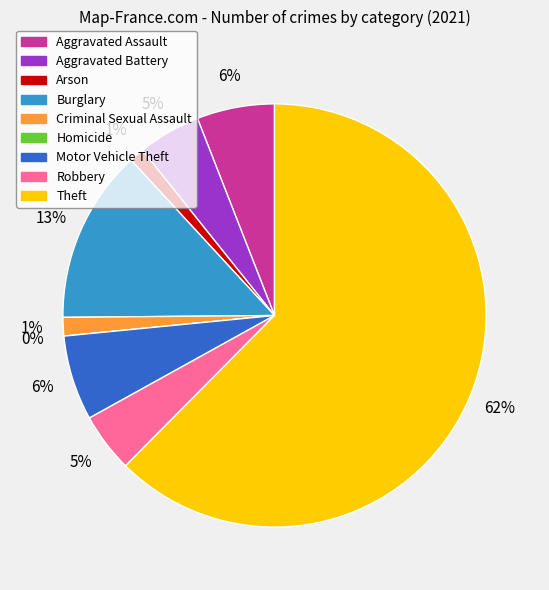

Is Arson the majority of the pie?

No